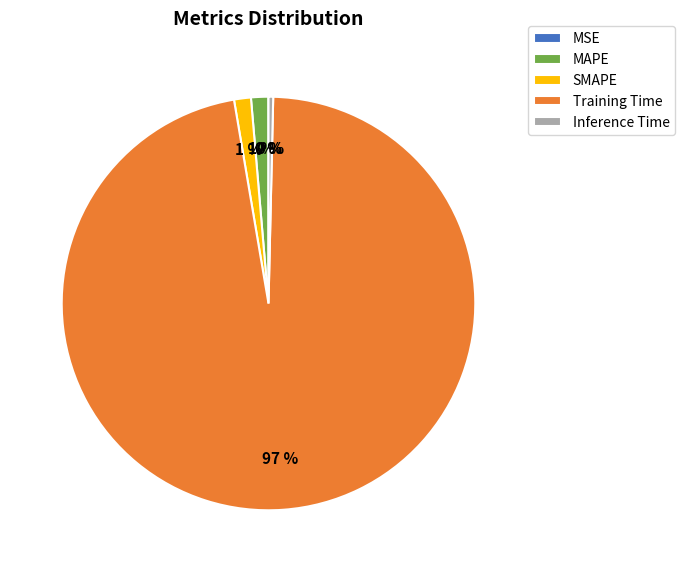

Which has a higher value, SMAPE or Training Time?

Training Time